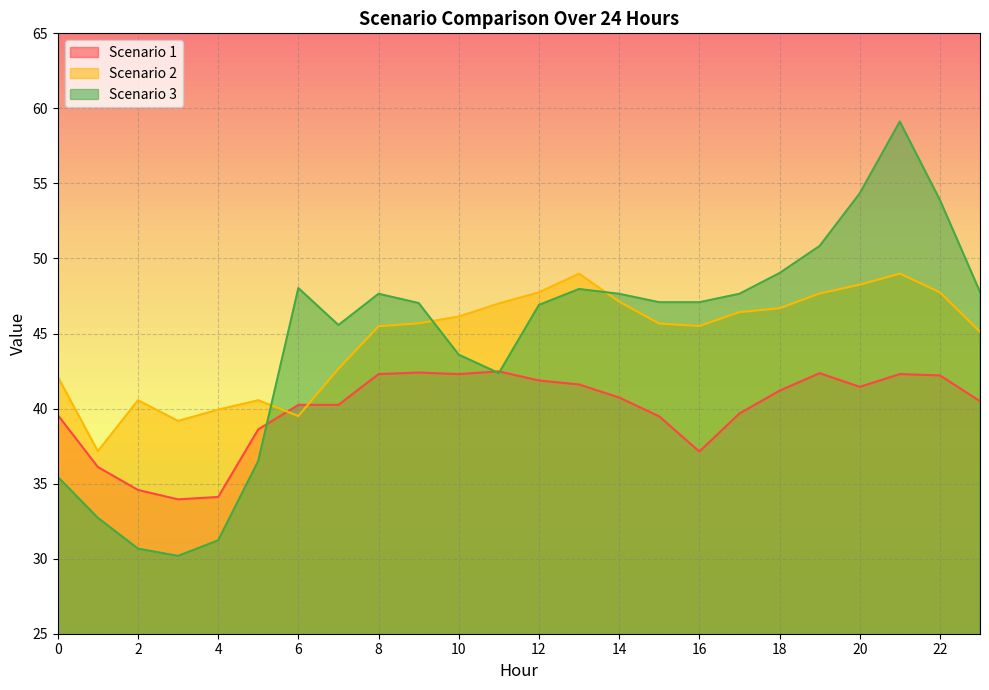

What is the minimum value shown in the chart?

30.2